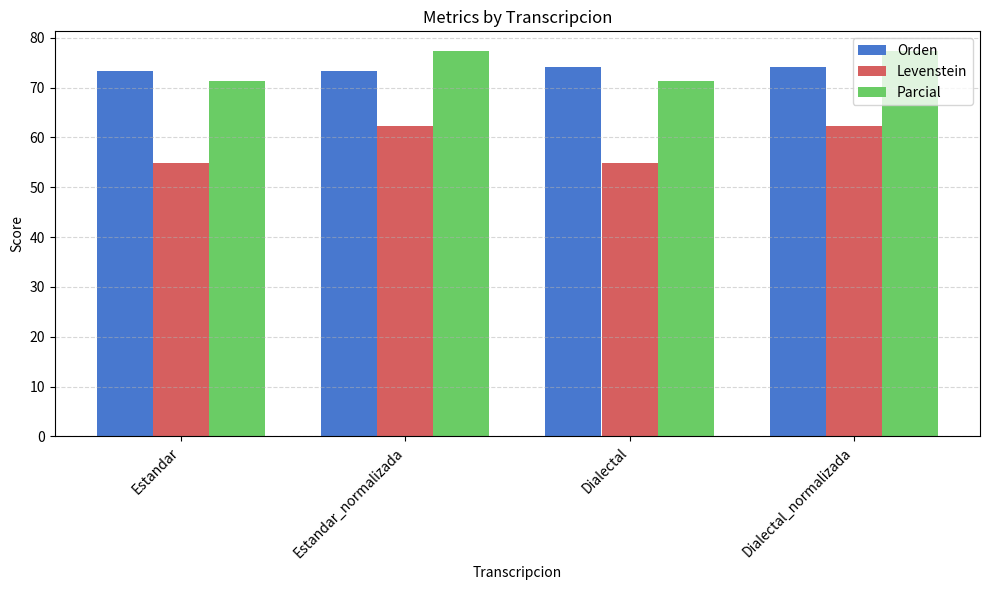

The value of Levenstein at Dialectal_normalizada is 62.2. True or false?

True